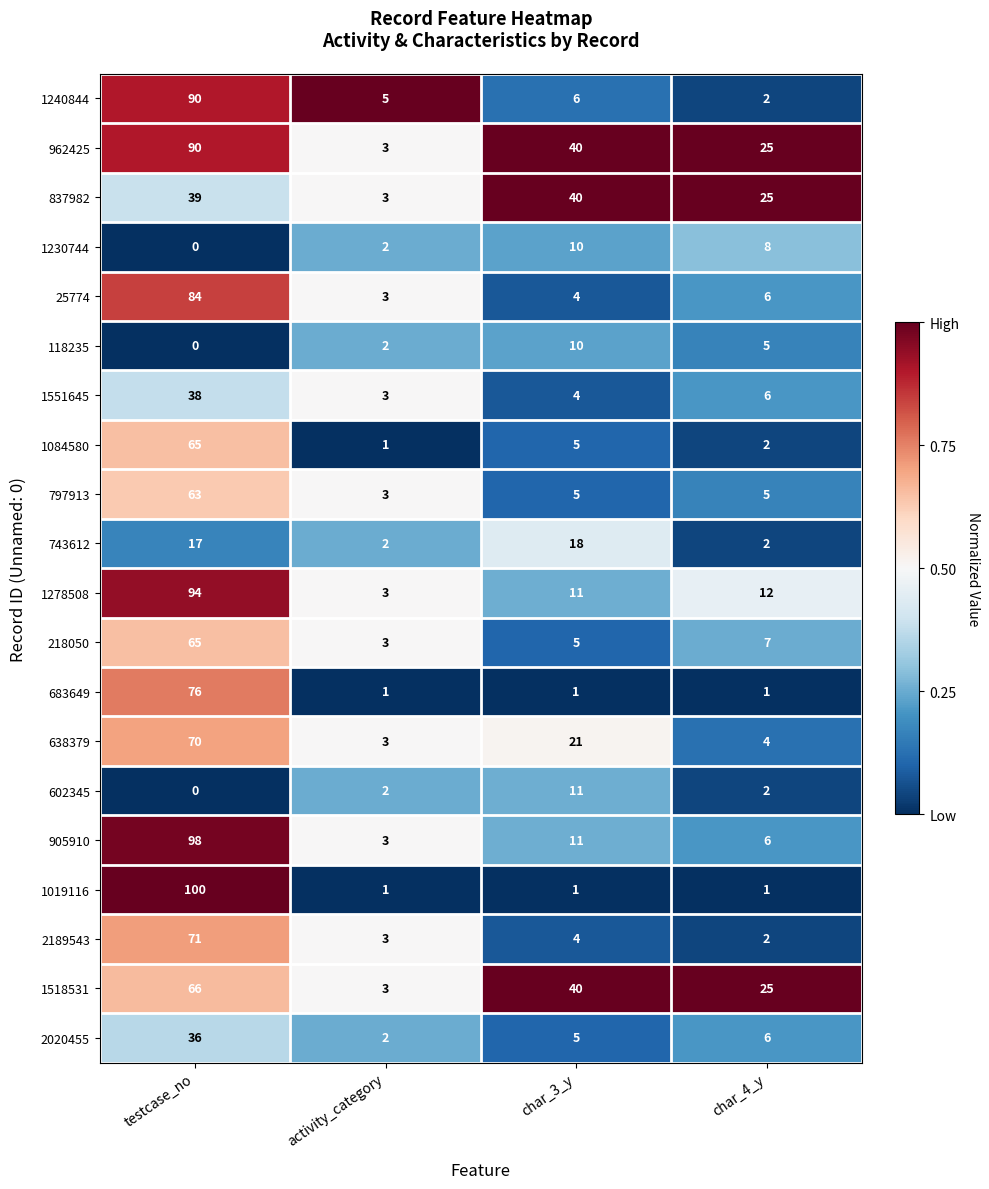

Which series has the largest range (max minus min)?

1019116